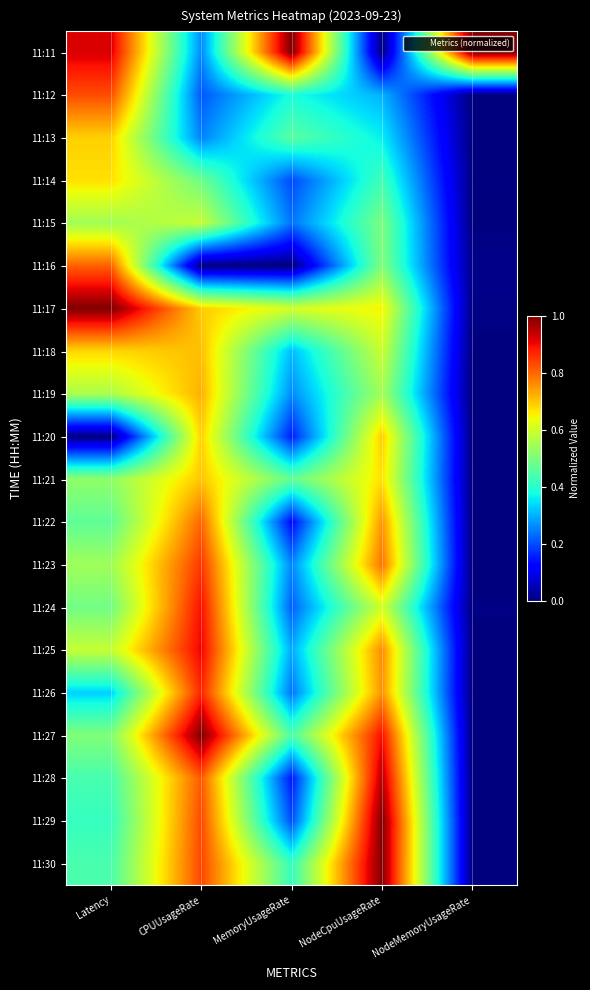

Rank the series at NodeMemoryUsageRate from lowest to highest value.

11:22, 11:20, 11:23, 11:19, 11:26, 11:29, 11:13, 11:28, 11:18, 11:25, 11:21, 11:27, 11:30, 11:12, 11:15, 11:14, 11:24, 11:17, 11:16, 11:11